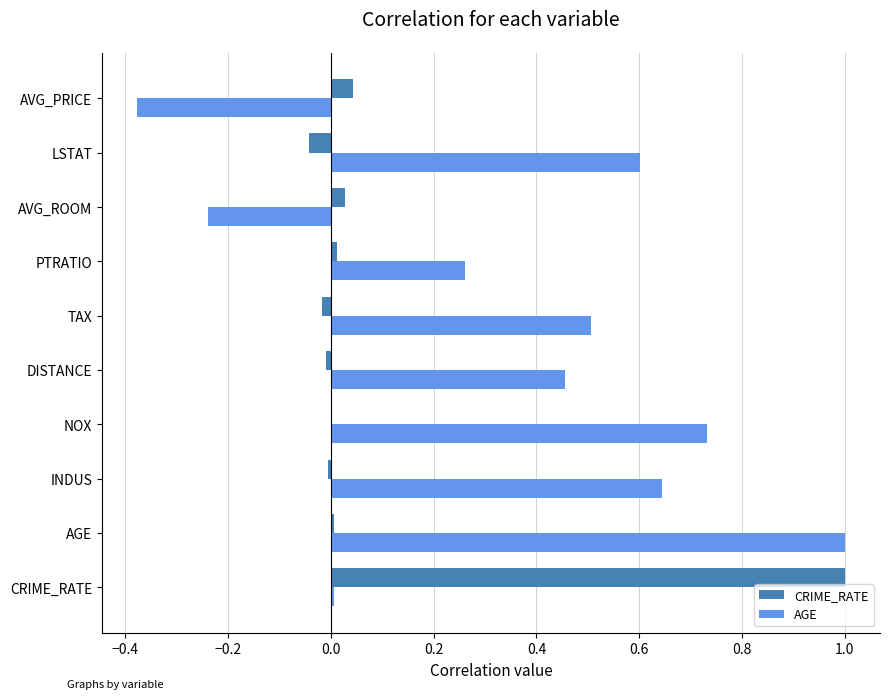

At which label does AGE reach its peak?

AGE